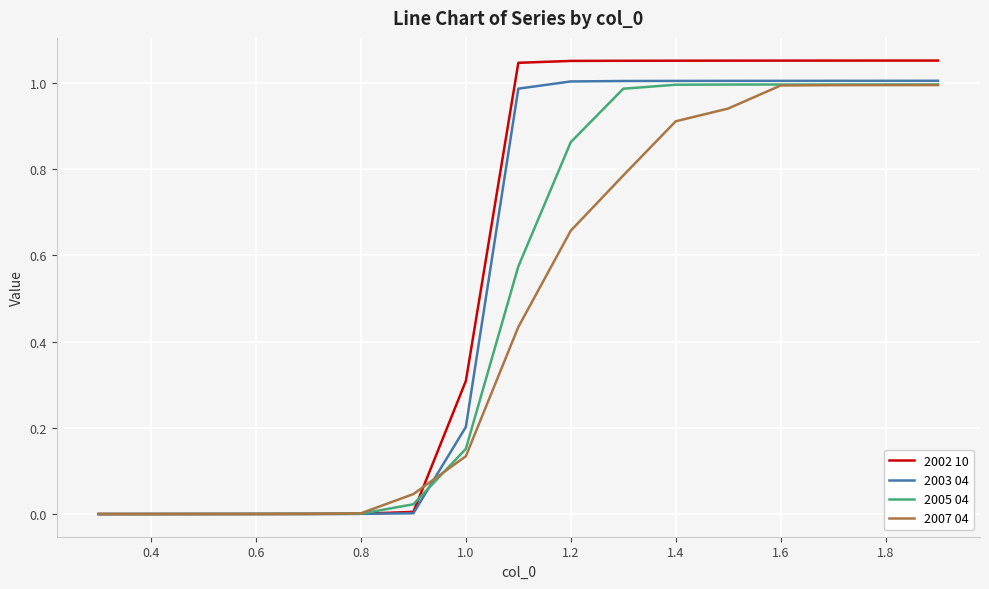

Which series has the widest spread of values?

2002 10